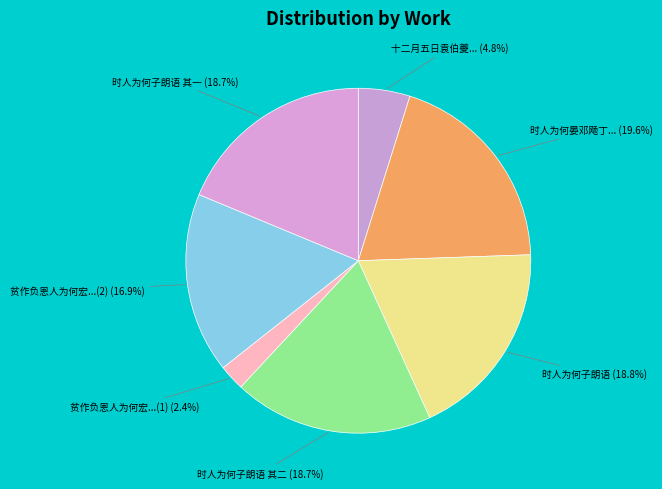

To the nearest percent, what is the difference between the largest and smallest slice percentages?

17%